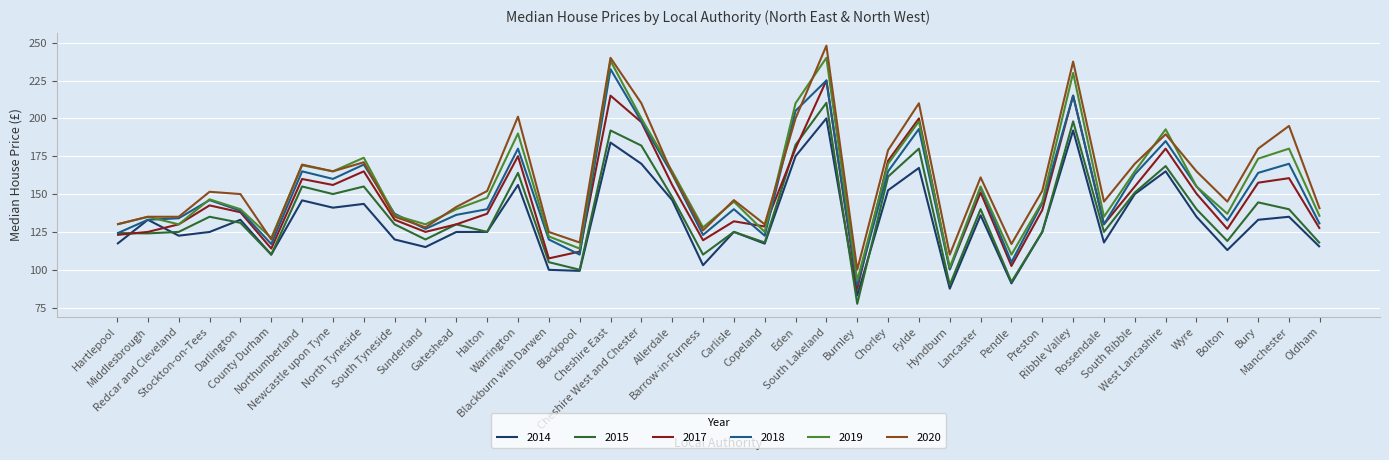

How many lines are shown in the chart?

6